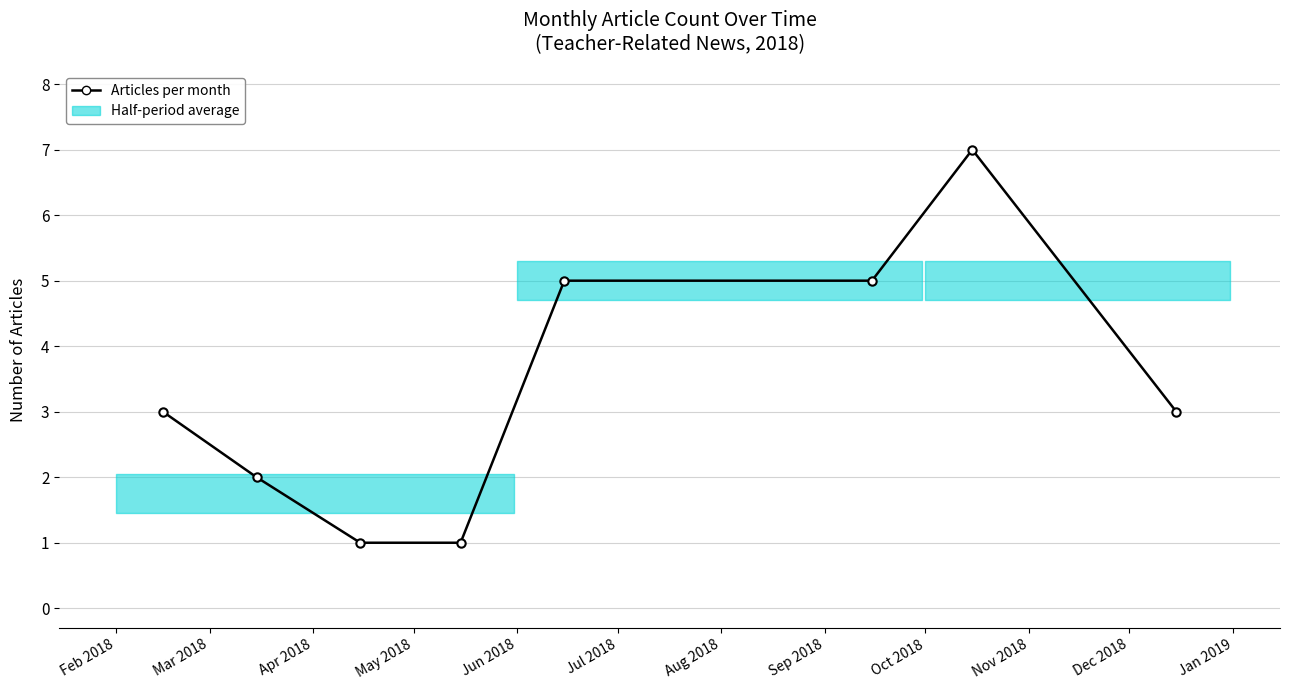

True or false: there are more than 1 points higher than both neighbors.

False